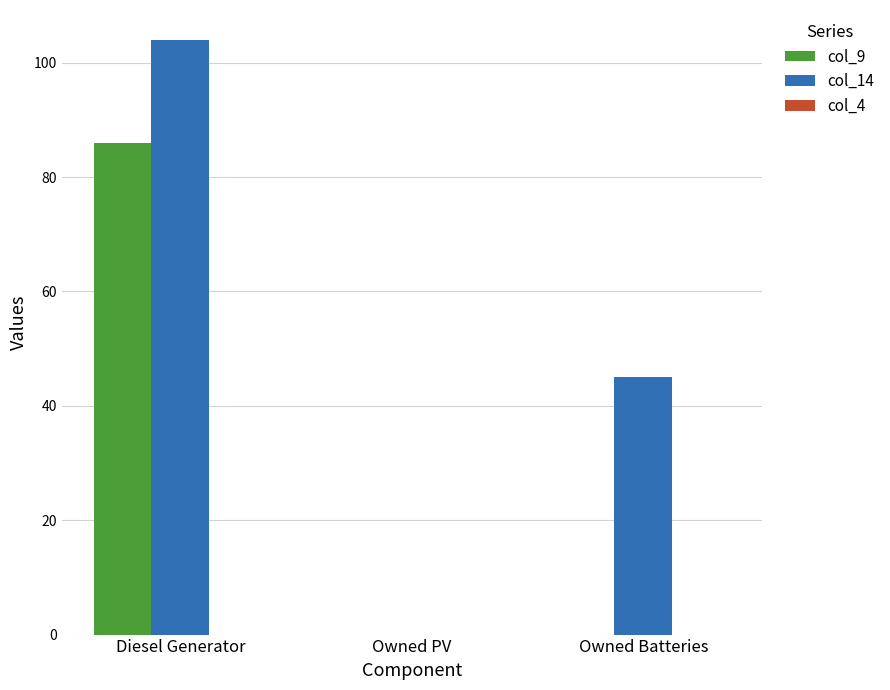

What is the sum of the col_14 values at Owned Batteries and Diesel Generator?

149